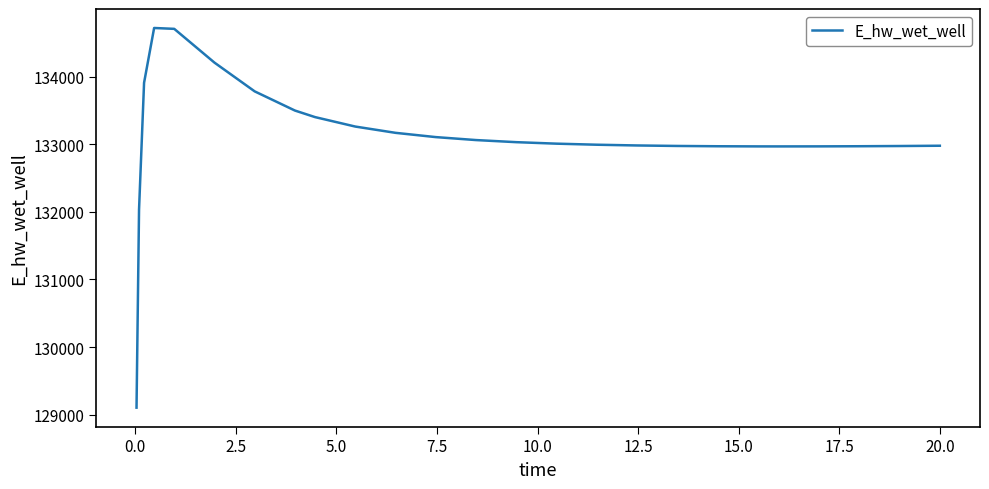

Count the number of data series in this chart.

1